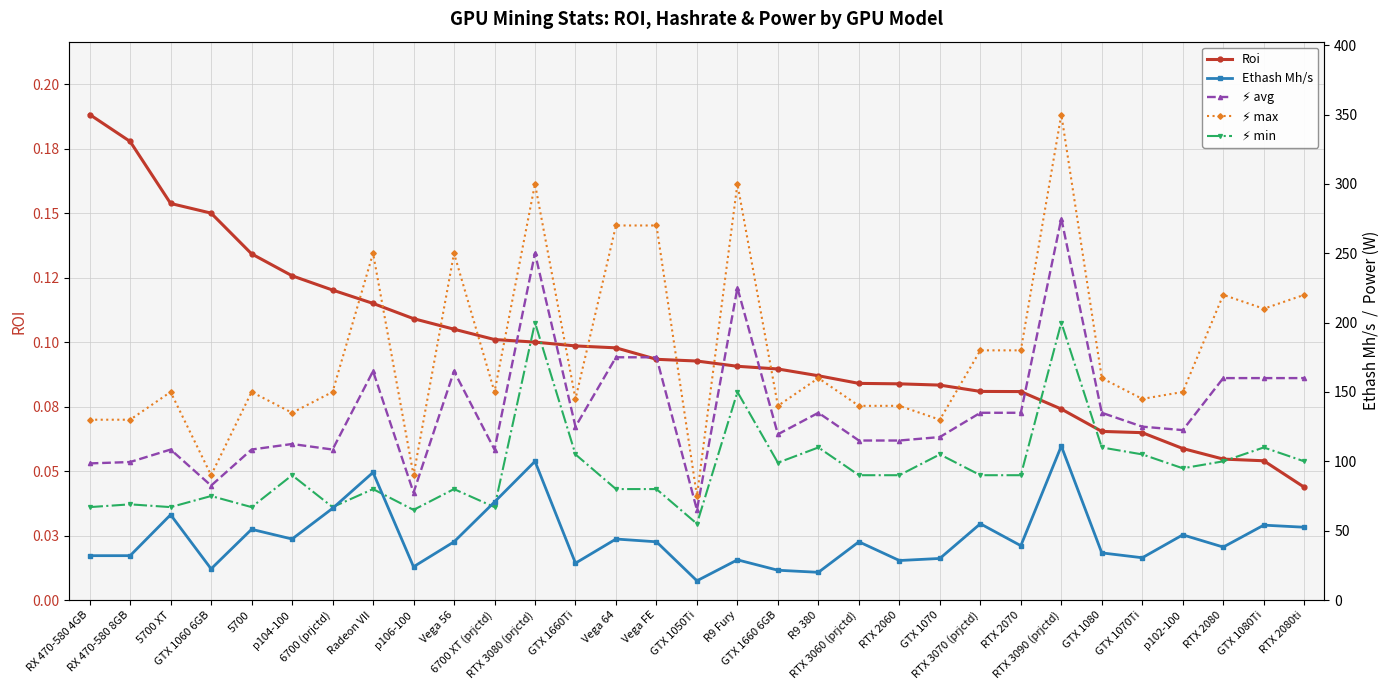

Rank the categories by Roi value from highest to lowest.

RX 470-580 4GB, RX 470-580 8GB, 5700 XT, GTX 1060 6GB, 5700, p104-100, 6700 (prjctd), Radeon VII, p106-100, Vega 56, 6700 XT (prjctd), RTX 3080 (prjctd), GTX 1660Ti, Vega 64, Vega FE, GTX 1050Ti, R9 Fury, GTX 1660 6GB, R9 380, RTX 3060 (prjctd), RTX 2060, GTX 1070, RTX 3070 (prjctd), RTX 2070, RTX 3090 (prjctd), GTX 1080, GTX 1070Ti, p102-100, RTX 2080, GTX 1080Ti, RTX 2080ti